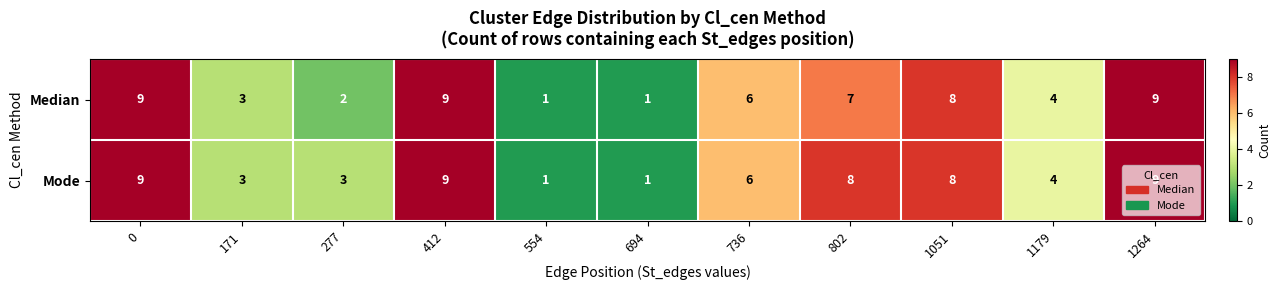

Rank the series by their average value, from highest to lowest.

Mode, Median